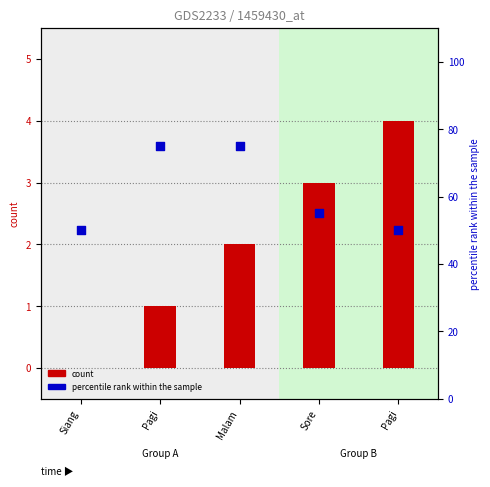

At how many categories does at least one series exceed 25?

5